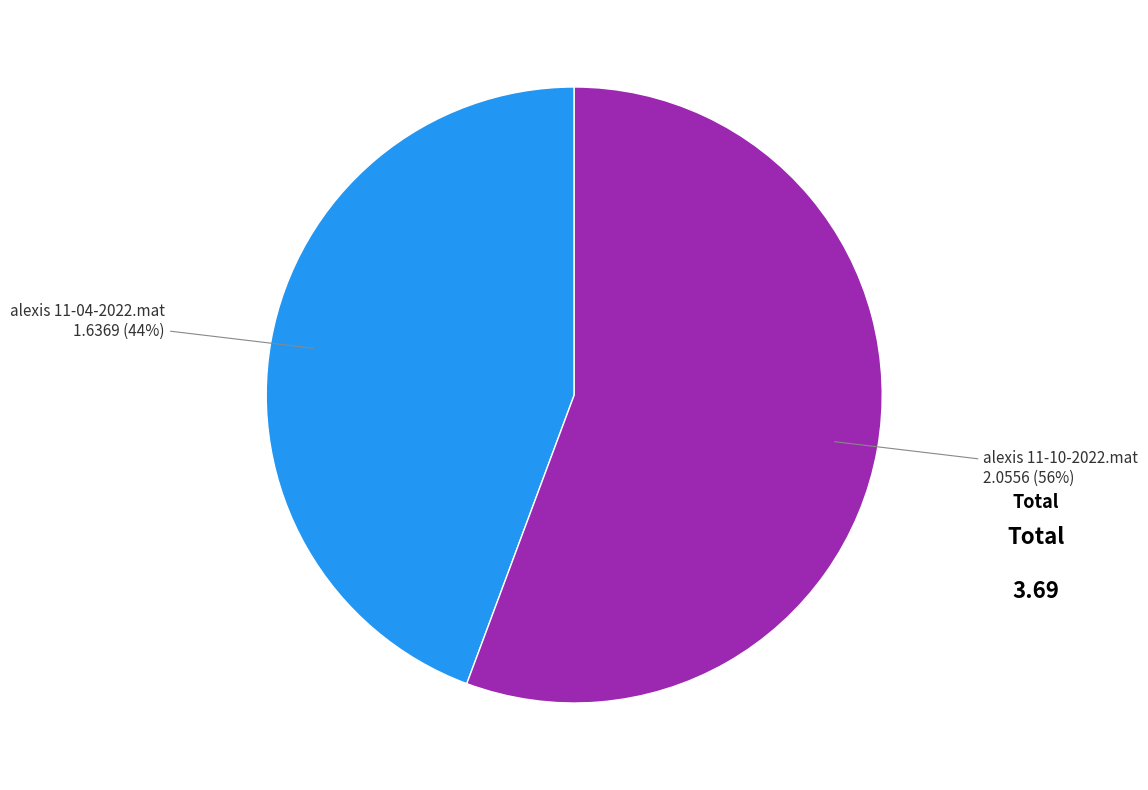

To the nearest percent, what portion does alexis 11-04-2022.mat represent?

44%